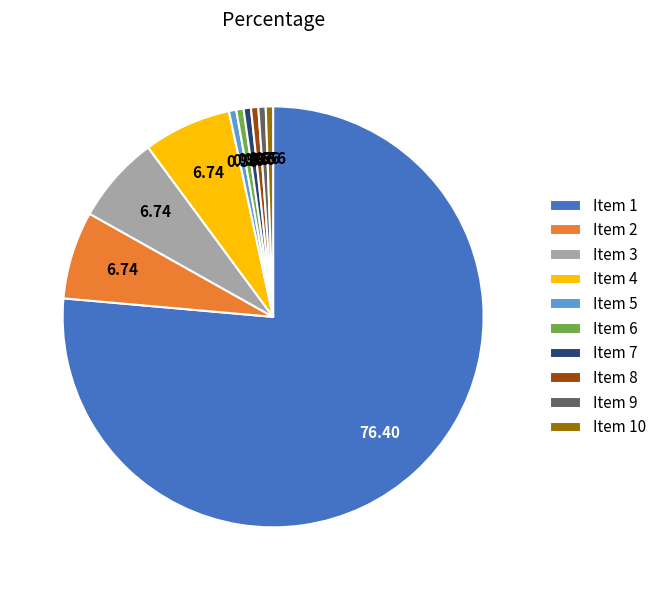

Which has a higher value, Item 3 or Item 6?

Item 3